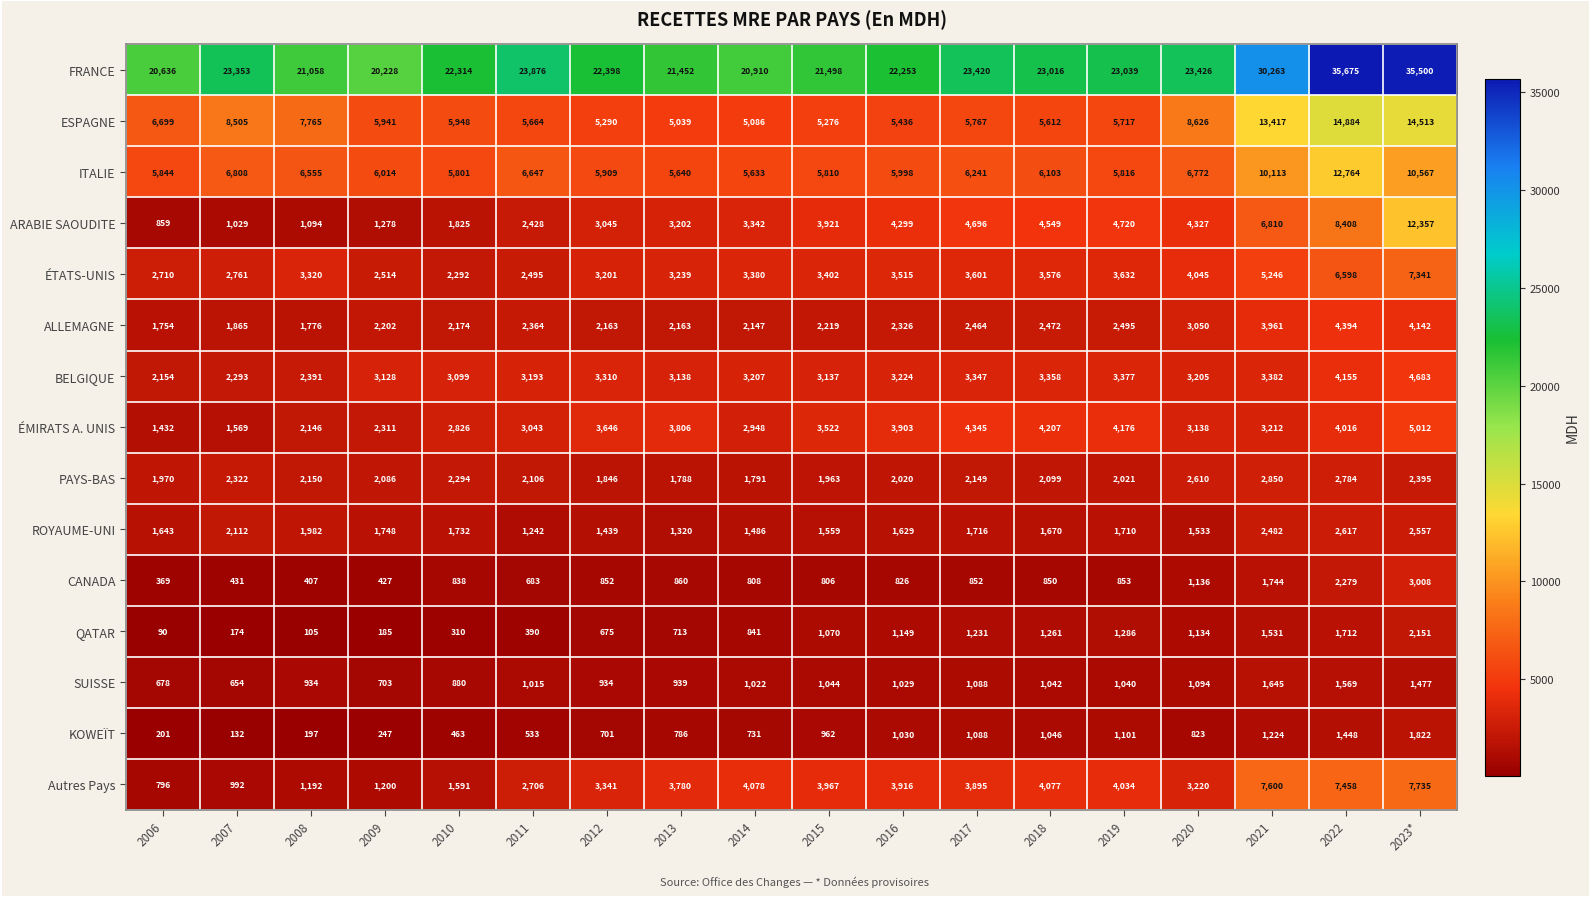

Is it true that ESPAGNE equals 24319 at 2023*?

False